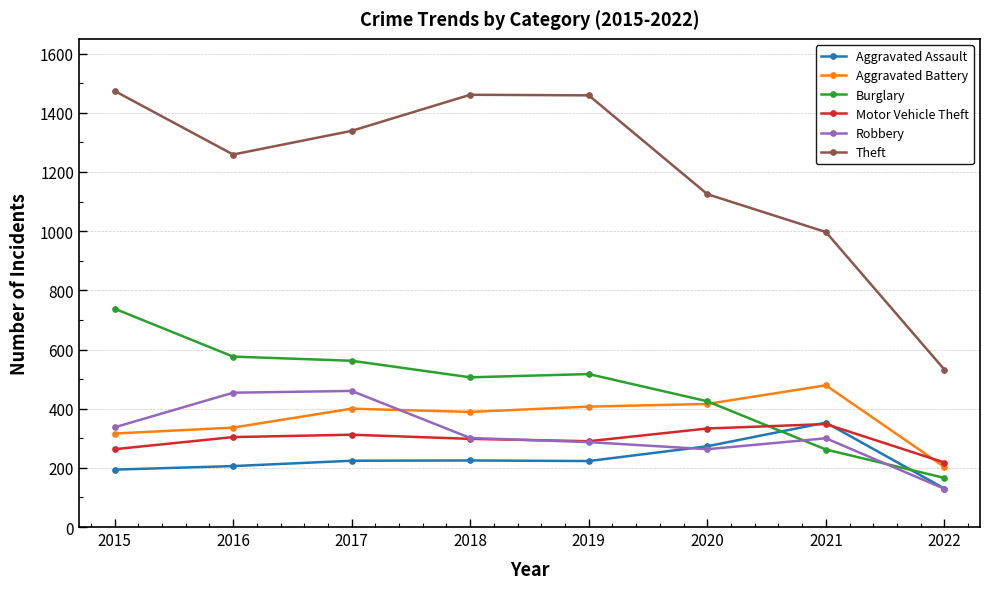

After their last crossing, which series has the higher values: Aggravated Battery or Robbery?

Aggravated Battery